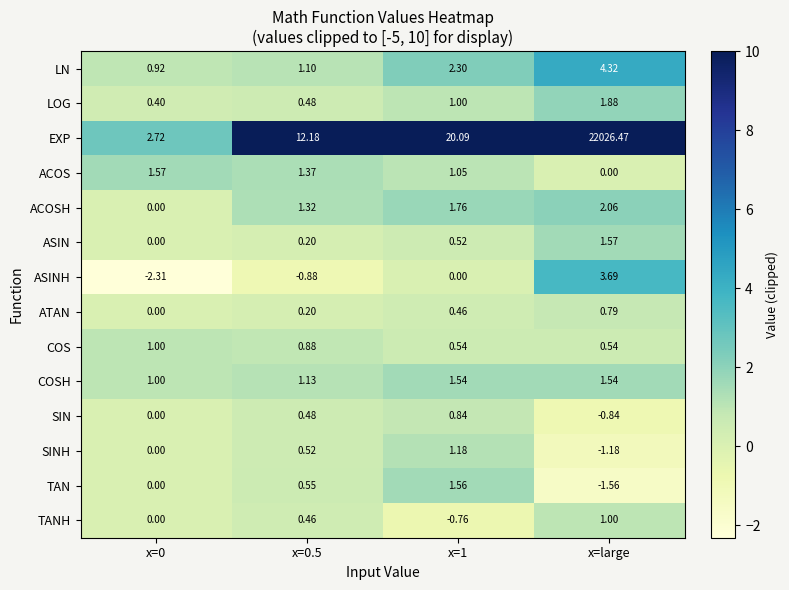

Which series has the largest total across all categories?

EXP